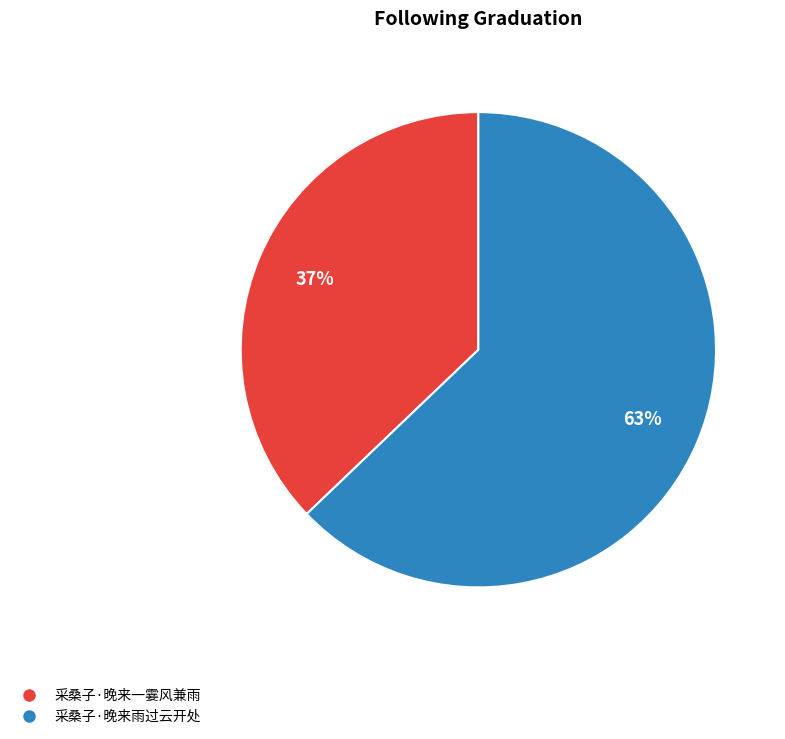

To the nearest percent, what is the average slice percentage?

50%